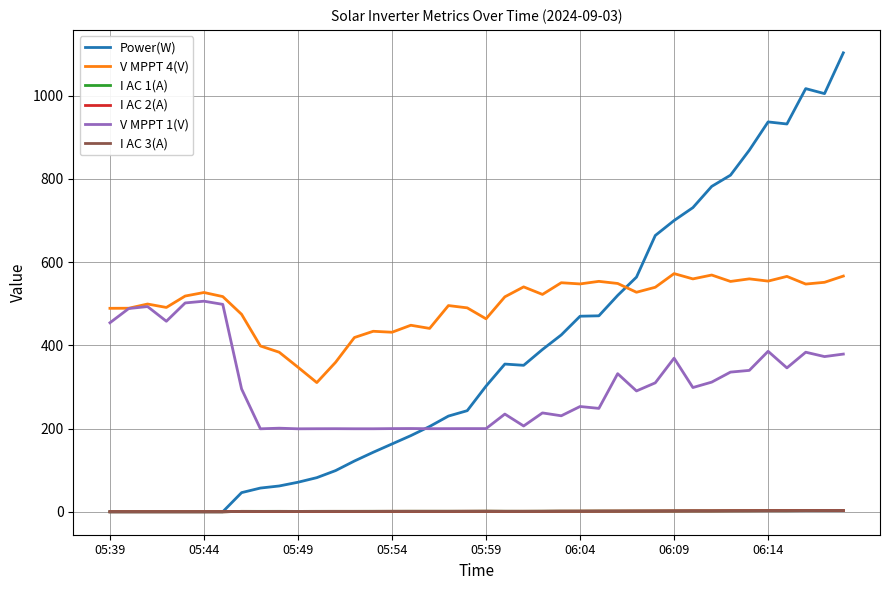

True or false: I AC 1(A) and V MPPT 4(V) cross at least once.

False